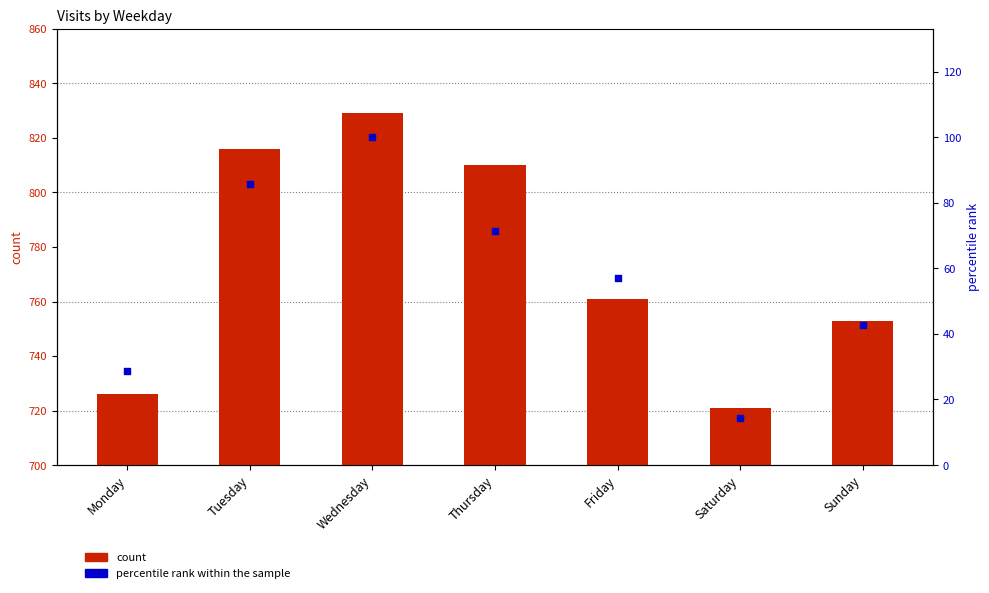

Which series reaches the maximum Y coordinate?

count